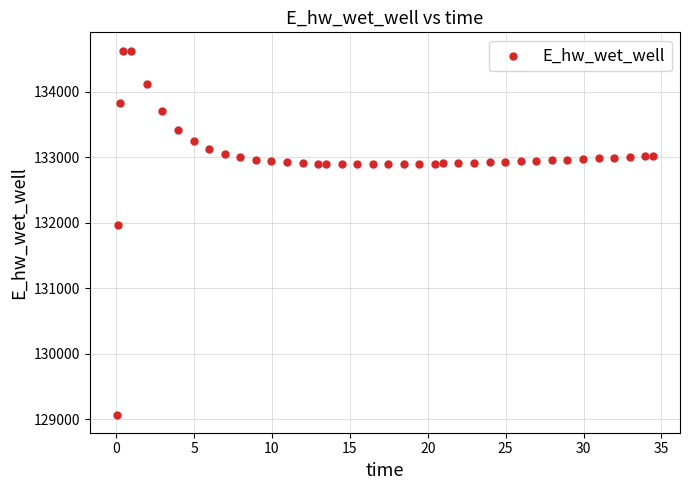

What Y value in the scatter plot is closest to 131849?

131970.0